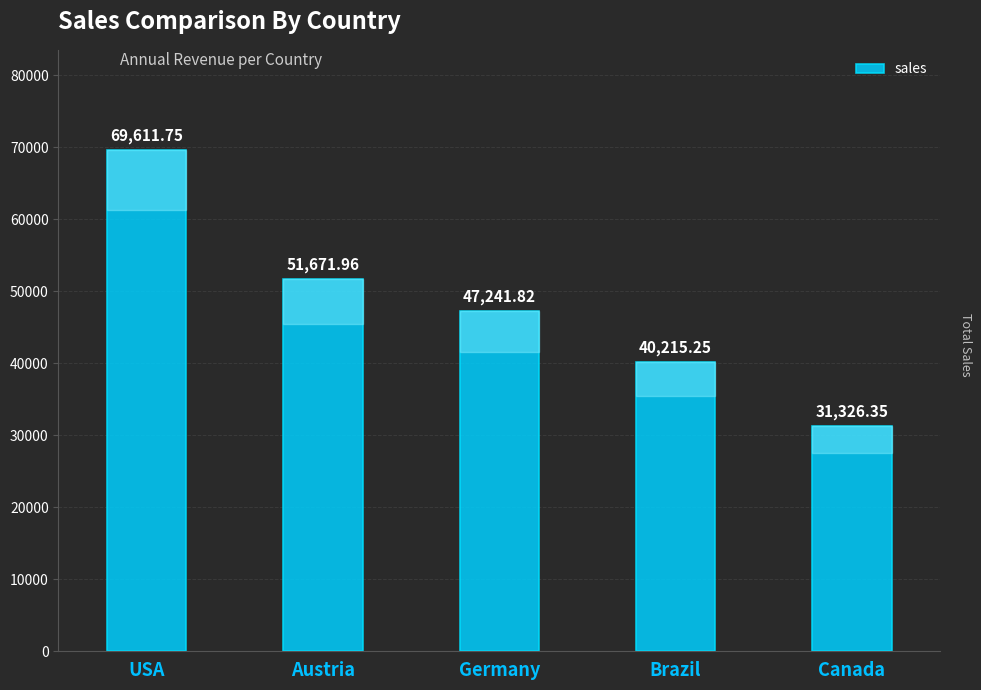

List the labels in order of value, largest first.

USA, Austria, Germany, Brazil, Canada